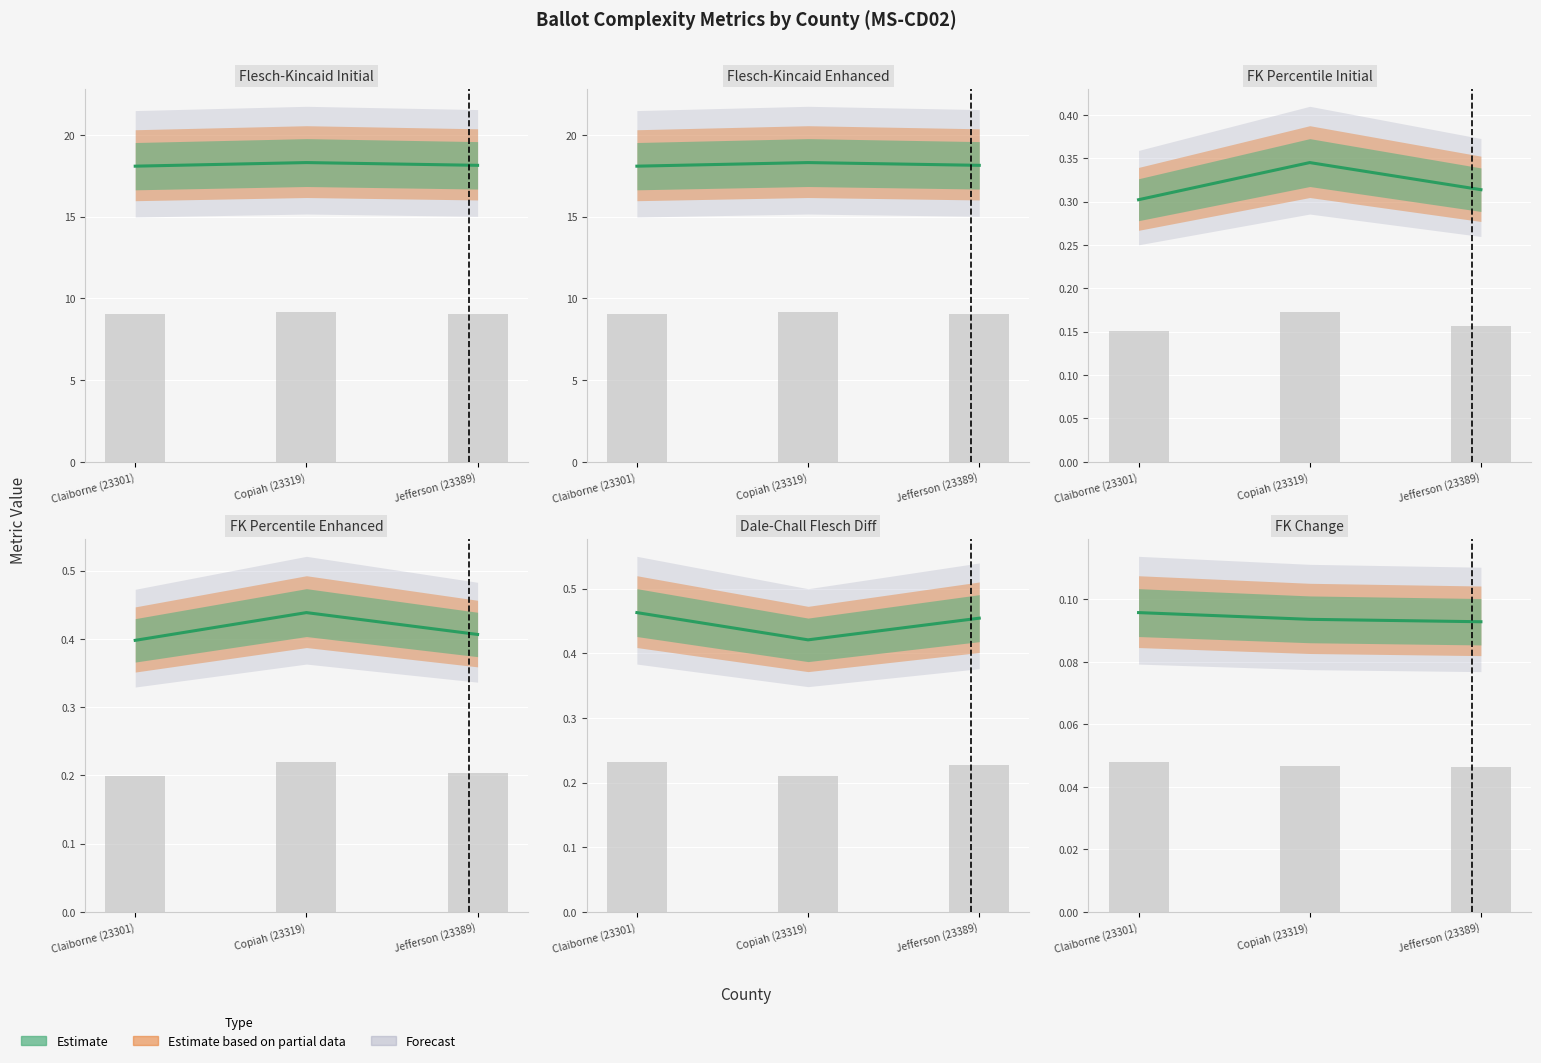

List the labels in order of dale_chall_flesch_diff value, largest first.

Claiborne (23301), Jefferson (23389), Copiah (23319)